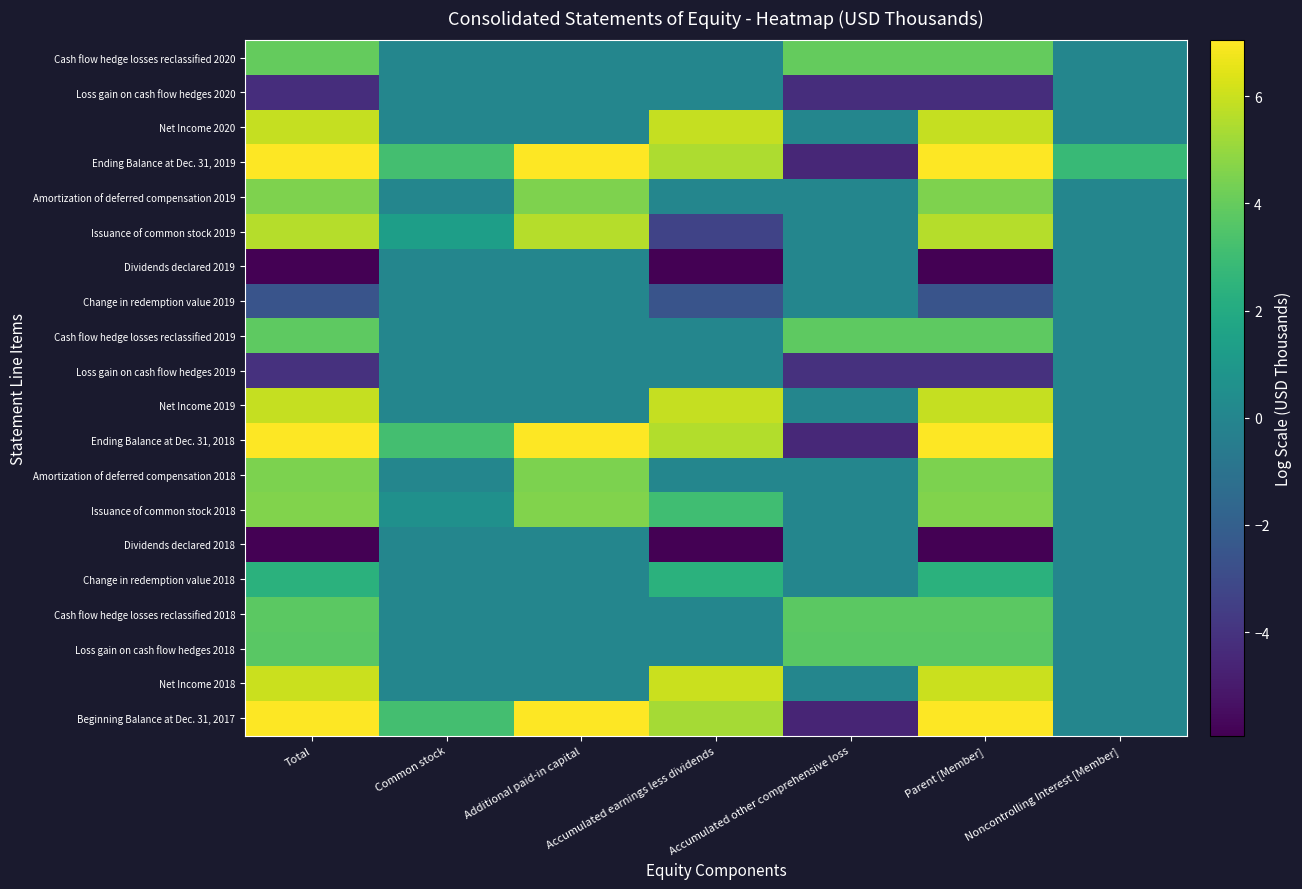

Reading left to right, list all the values displayed in this chart.

Beginning Balance at Dec. 31, 2017: Total=7.0	Common stock=3.1	Additional paid-in capital=7.0	Accumulated earnings less dividends=5.3	Accumulated other comprehensive loss=-4.6	Parent [Member]=7.0	Noncontrolling Interest [Member]=-0.0
Net Income 2018: Total=6.0	Common stock=-0.0	Additional paid-in capital=-0.0	Accumulated earnings less dividends=6.0	Accumulated other comprehensive loss=-0.0	Parent [Member]=6.0	Noncontrolling Interest [Member]=-0.0
Loss gain on cash flow hedges 2018: Total=3.7	Common stock=-0.0	Additional paid-in capital=-0.0	Accumulated earnings less dividends=-0.0	Accumulated other comprehensive loss=3.7	Parent [Member]=3.7	Noncontrolling Interest [Member]=-0.0
Cash flow hedge losses reclassified 2018: Total=3.8	Common stock=-0.0	Additional paid-in capital=-0.0	Accumulated earnings less dividends=-0.0	Accumulated other comprehensive loss=3.8	Parent [Member]=3.8	Noncontrolling Interest [Member]=-0.0
Change in redemption value 2018: Total=2.3	Common stock=-0.0	Additional paid-in capital=-0.0	Accumulated earnings less dividends=2.3	Accumulated other comprehensive loss=-0.0	Parent [Member]=2.3	Noncontrolling Interest [Member]=-0.0
Dividends declared 2018: Total=-5.9	Common stock=-0.0	Additional paid-in capital=-0.0	Accumulated earnings less dividends=-5.9	Accumulated other comprehensive loss=-0.0	Parent [Member]=-5.9	Noncontrolling Interest [Member]=-0.0
Issuance of common stock 2018: Total=4.6	Common stock=0.6	Additional paid-in capital=4.6	Accumulated earnings less dividends=3.1	Accumulated other comprehensive loss=-0.0	Parent [Member]=4.6	Noncontrolling Interest [Member]=-0.0
Amortization of deferred compensation 2018: Total=4.5	Common stock=-0.0	Additional paid-in capital=4.5	Accumulated earnings less dividends=-0.0	Accumulated other comprehensive loss=-0.0	Parent [Member]=4.5	Noncontrolling Interest [Member]=-0.0
Ending Balance at Dec. 31, 2018: Total=7.0	Common stock=3.1	Additional paid-in capital=7.0	Accumulated earnings less dividends=5.5	Accumulated other comprehensive loss=-4.4	Parent [Member]=7.0	Noncontrolling Interest [Member]=-0.0
Net Income 2019: Total=5.9	Common stock=-0.0	Additional paid-in capital=-0.0	Accumulated earnings less dividends=5.9	Accumulated other comprehensive loss=-0.0	Parent [Member]=5.9	Noncontrolling Interest [Member]=-0.0
Loss gain on cash flow hedges 2019: Total=-4.1	Common stock=-0.0	Additional paid-in capital=-0.0	Accumulated earnings less dividends=-0.0	Accumulated other comprehensive loss=-4.1	Parent [Member]=-4.1	Noncontrolling Interest [Member]=-0.0
Cash flow hedge losses reclassified 2019: Total=3.8	Common stock=-0.0	Additional paid-in capital=-0.0	Accumulated earnings less dividends=-0.0	Accumulated other comprehensive loss=3.8	Parent [Member]=3.8	Noncontrolling Interest [Member]=-0.0
Change in redemption value 2019: Total=-2.6	Common stock=-0.0	Additional paid-in capital=-0.0	Accumulated earnings less dividends=-2.6	Accumulated other comprehensive loss=-0.0	Parent [Member]=-2.6	Noncontrolling Interest [Member]=-0.0
Dividends declared 2019: Total=-5.9	Common stock=-0.0	Additional paid-in capital=-0.0	Accumulated earnings less dividends=-5.9	Accumulated other comprehensive loss=-0.0	Parent [Member]=-5.9	Noncontrolling Interest [Member]=-0.0
Issuance of common stock 2019: Total=5.6	Common stock=1.3	Additional paid-in capital=5.6	Accumulated earnings less dividends=-3.3	Accumulated other comprehensive loss=-0.0	Parent [Member]=5.6	Noncontrolling Interest [Member]=-0.0
Amortization of deferred compensation 2019: Total=4.5	Common stock=-0.0	Additional paid-in capital=4.5	Accumulated earnings less dividends=-0.0	Accumulated other comprehensive loss=-0.0	Parent [Member]=4.5	Noncontrolling Interest [Member]=-0.0
Ending Balance at Dec. 31, 2019: Total=7.0	Common stock=3.1	Additional paid-in capital=7.0	Accumulated earnings less dividends=5.5	Accumulated other comprehensive loss=-4.5	Parent [Member]=7.0	Noncontrolling Interest [Member]=2.8
Net Income 2020: Total=5.9	Common stock=-0.0	Additional paid-in capital=-0.0	Accumulated earnings less dividends=5.9	Accumulated other comprehensive loss=-0.0	Parent [Member]=5.9	Noncontrolling Interest [Member]=-0.0
Loss gain on cash flow hedges 2020: Total=-4.2	Common stock=-0.0	Additional paid-in capital=-0.0	Accumulated earnings less dividends=-0.0	Accumulated other comprehensive loss=-4.2	Parent [Member]=-4.2	Noncontrolling Interest [Member]=-0.0
Cash flow hedge losses reclassified 2020: Total=4.0	Common stock=-0.0	Additional paid-in capital=-0.0	Accumulated earnings less dividends=-0.0	Accumulated other comprehensive loss=4.0	Parent [Member]=4.0	Noncontrolling Interest [Member]=-0.0